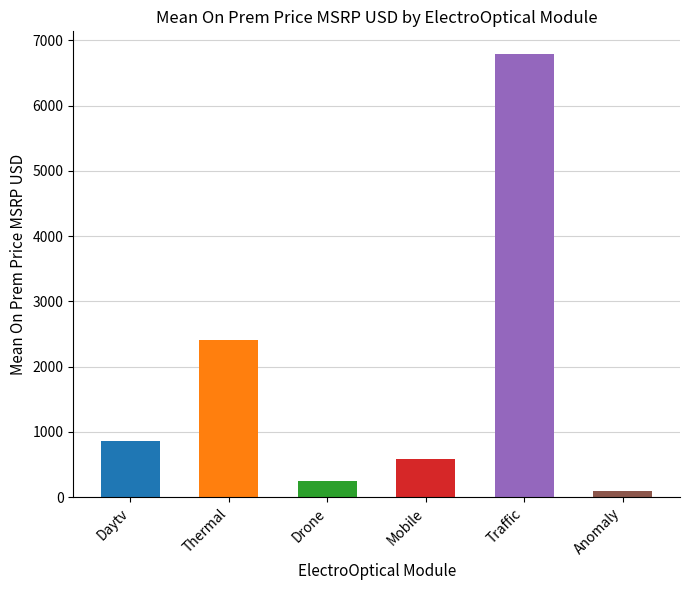

Reading right to left, what are all the values shown in this chart?

100.0	6800.0	583.3	250.0	2409.1	867.2